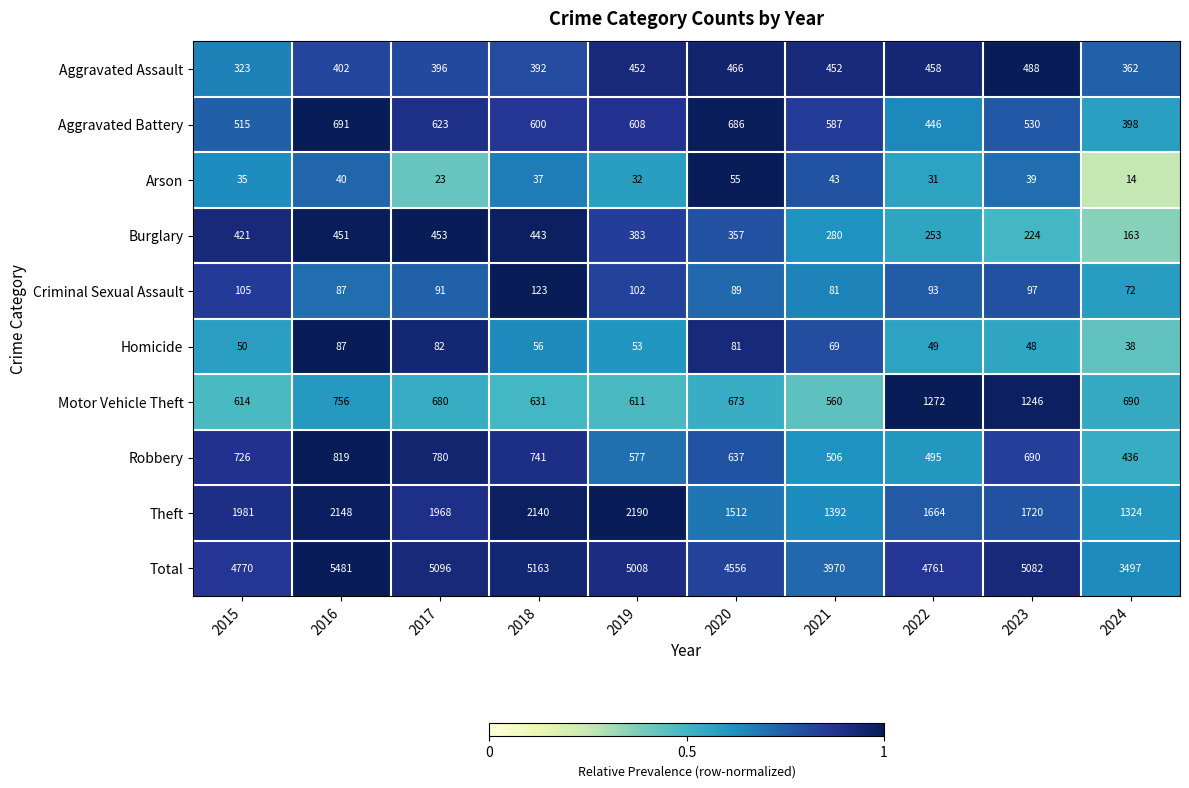

At which label does Theft first exceed 1968?

2015